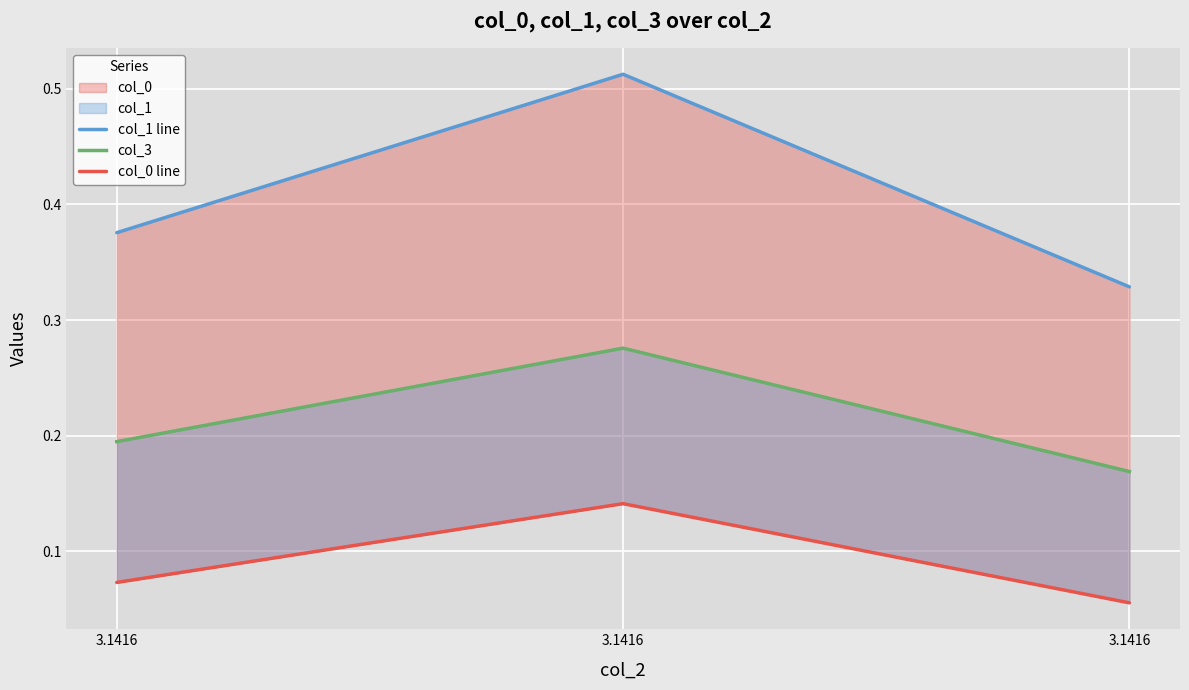

What is the maximum value shown in the chart?

0.5